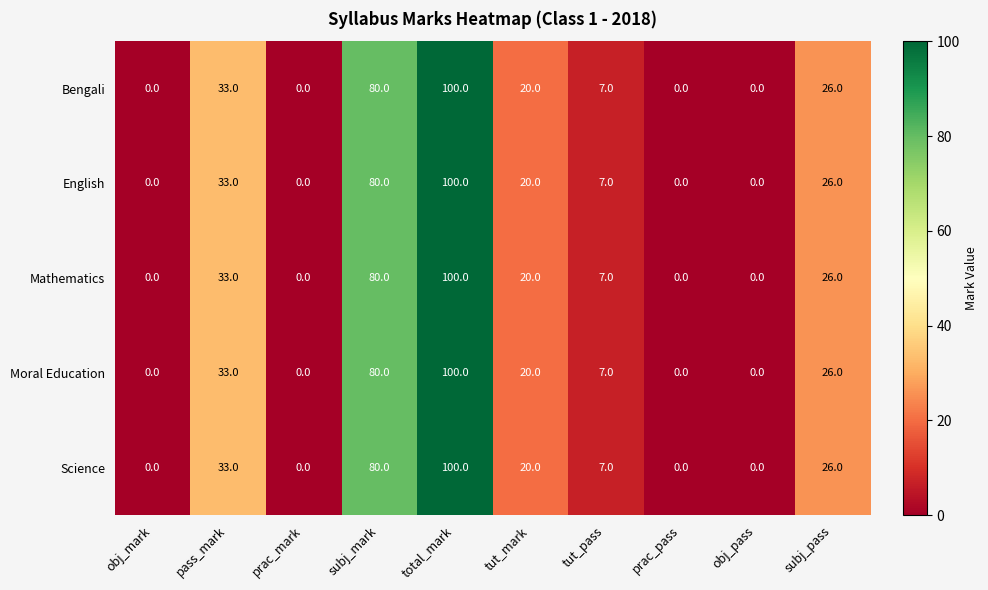

Is it true that Science equals 45 at pass_mark?

False